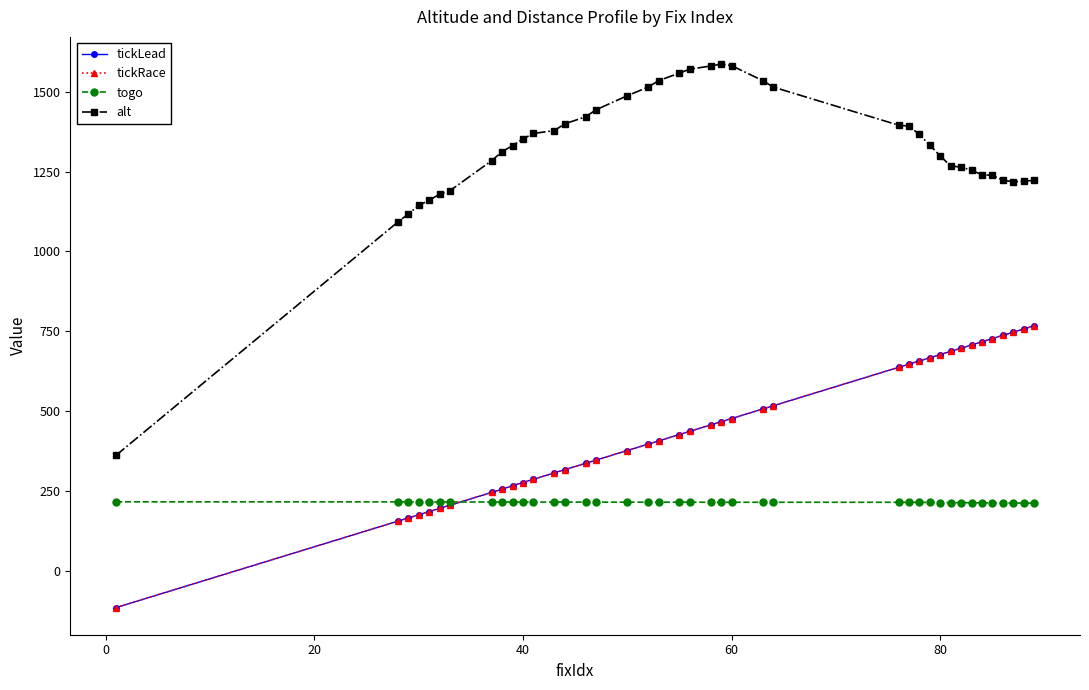

Rank the series by their maximum value, from highest to lowest.

alt, tickLead, tickRace, togo